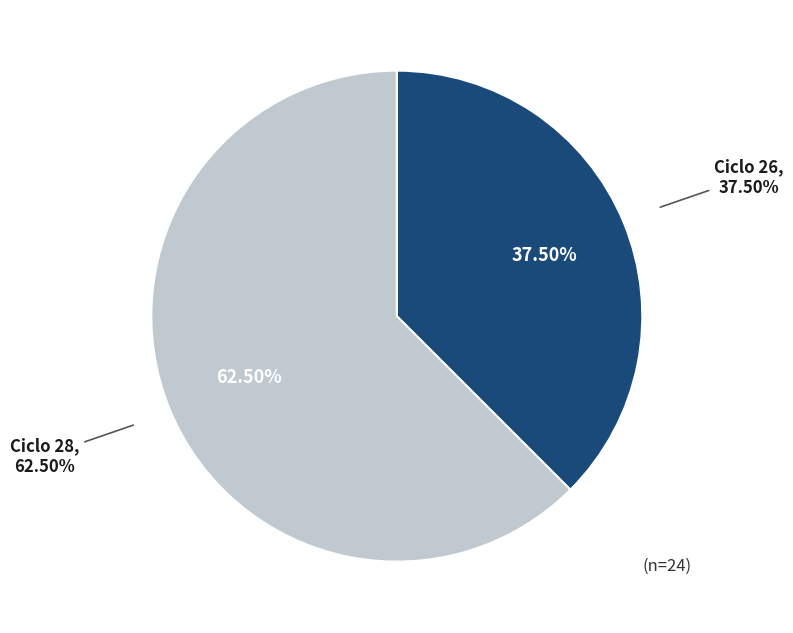

Which slice is the largest?

28